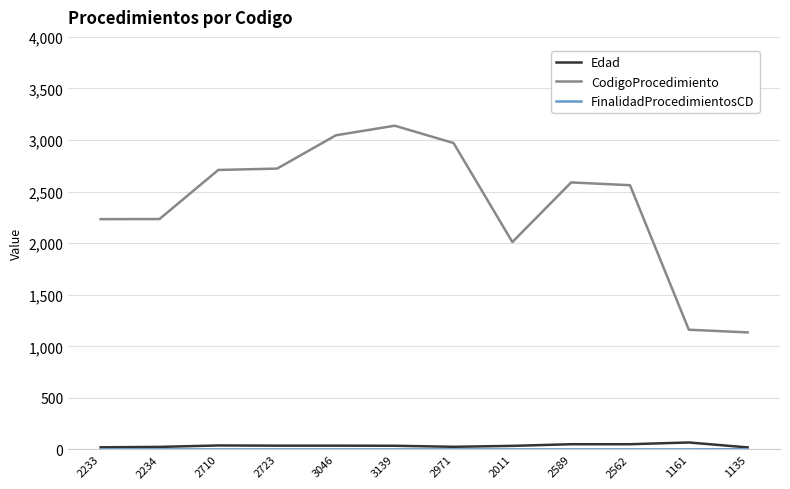

What is the sum of all Edad values?

446